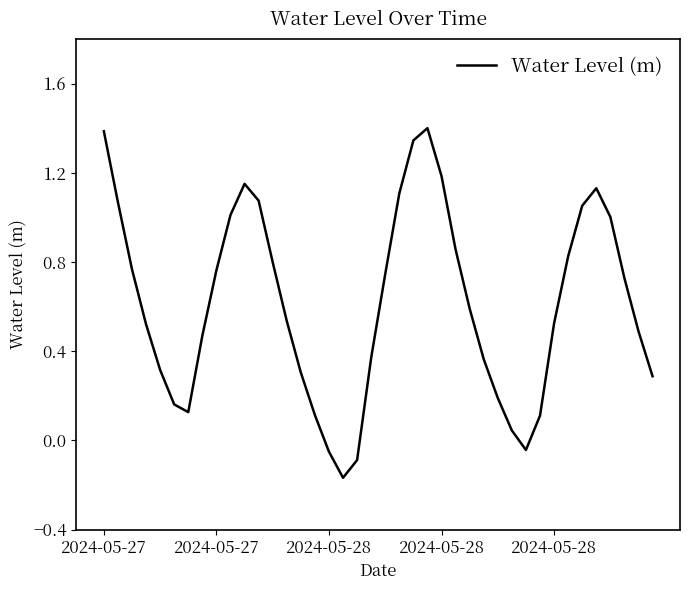

What is the greatest value displayed?

1.4